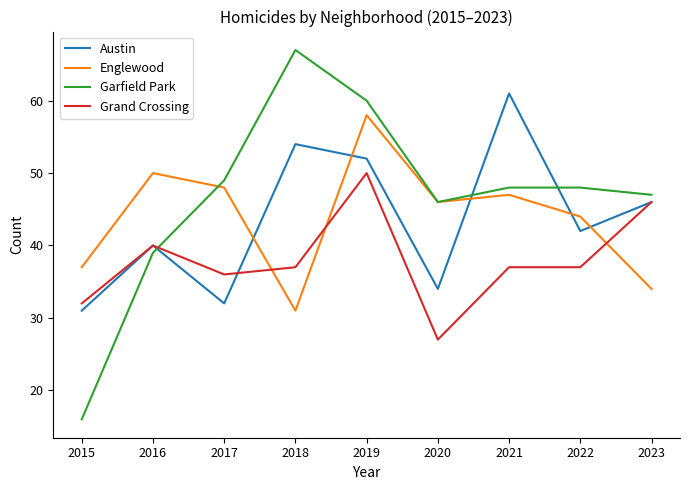

True or false: Garfield Park has a value of 65 at 2017.

False